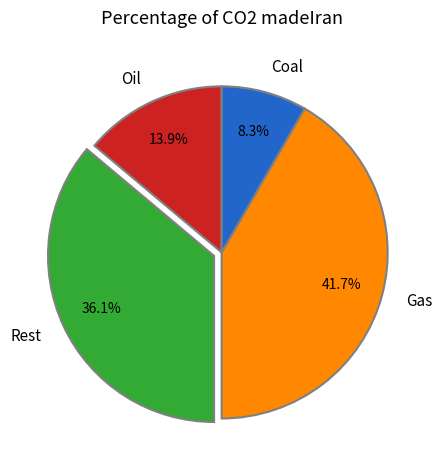

Does any single category account for the majority?

No